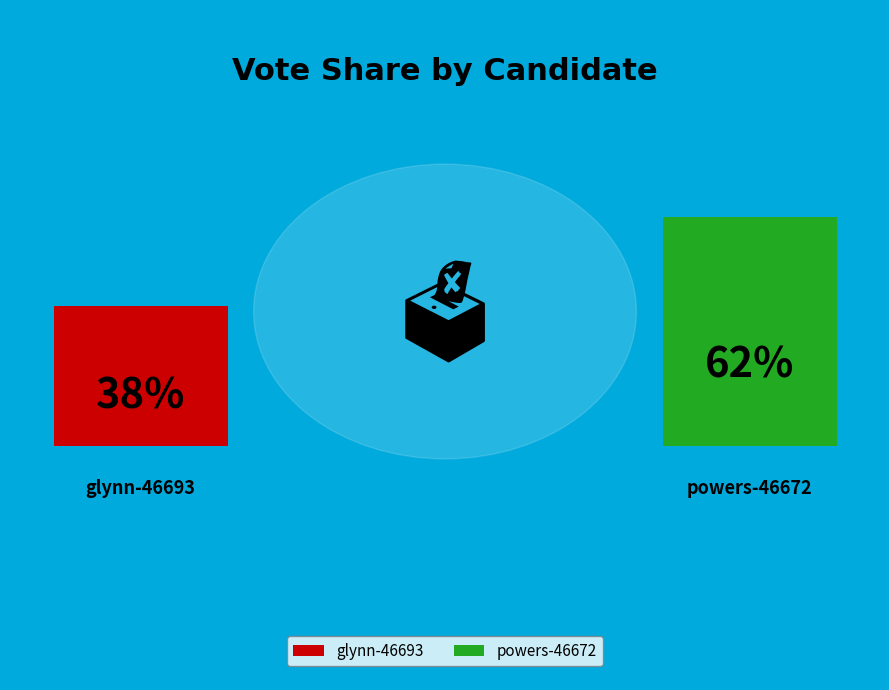

Which category accounts for the majority?

powers-46672